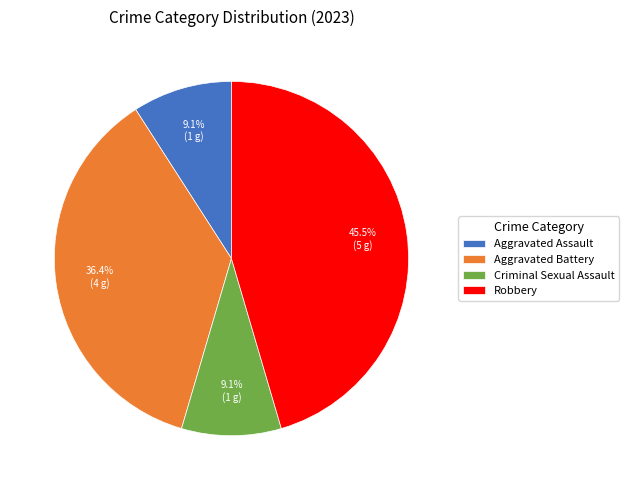

To the nearest percent, what is the combined percentage of Criminal Sexual Assault and Robbery?

55%